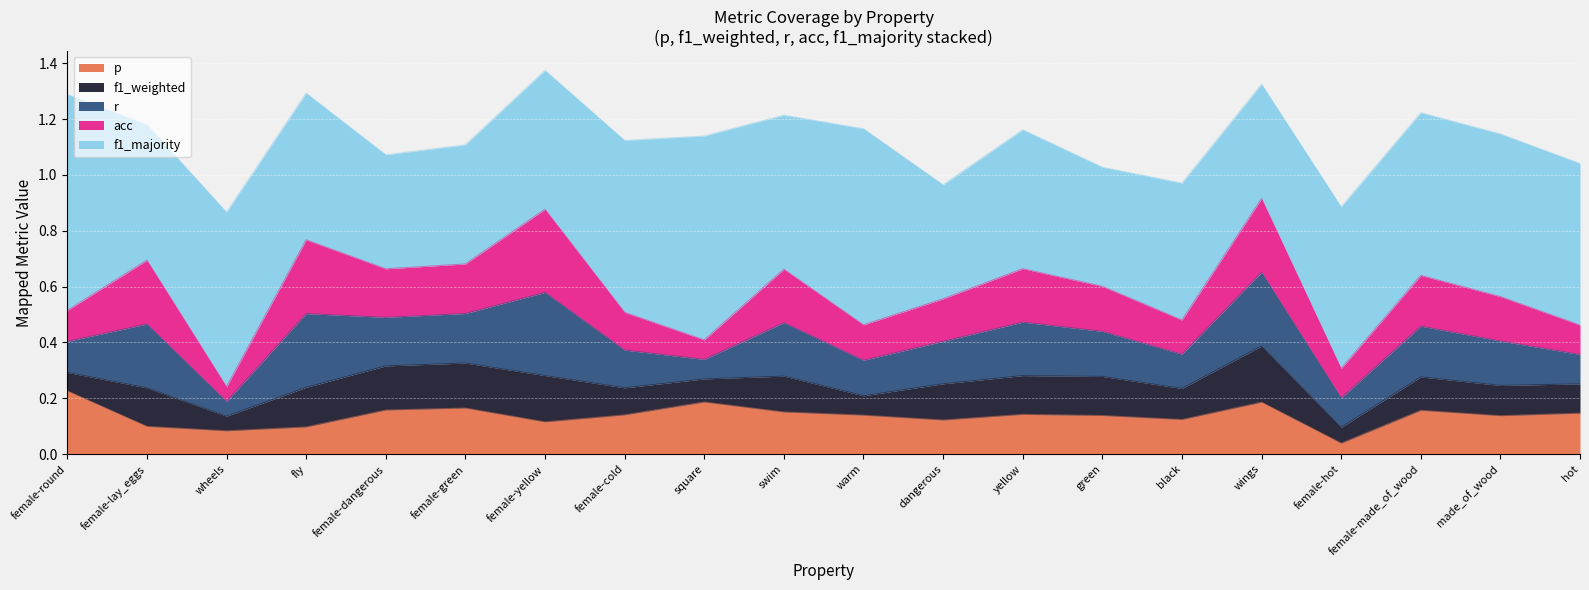

What is the average value of the acc series?

0.2